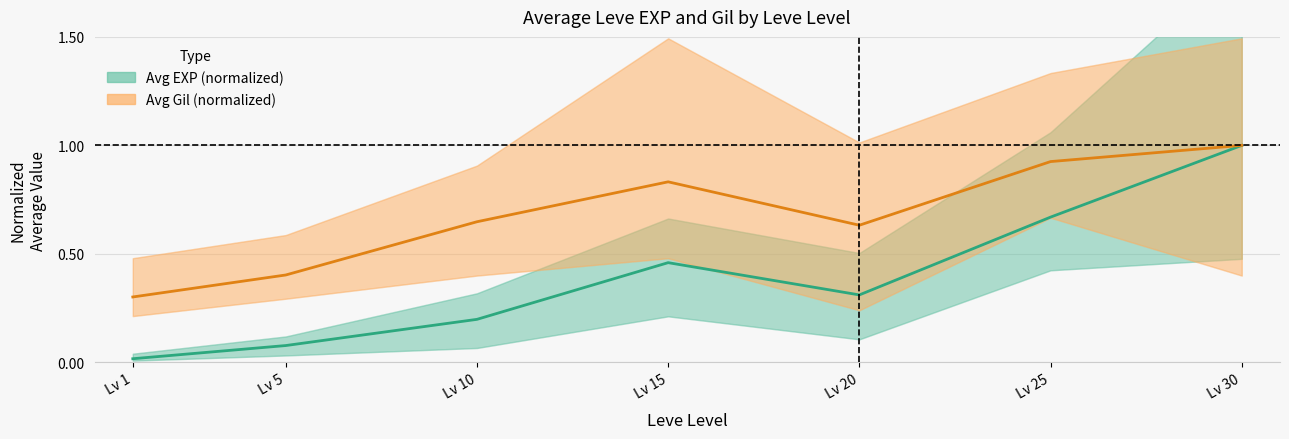

Which category has the highest value across all series?

Lv 30